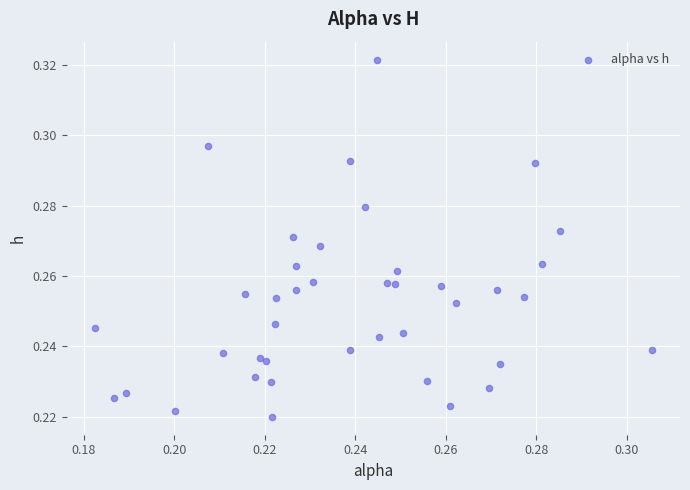

How many data points are displayed?

40